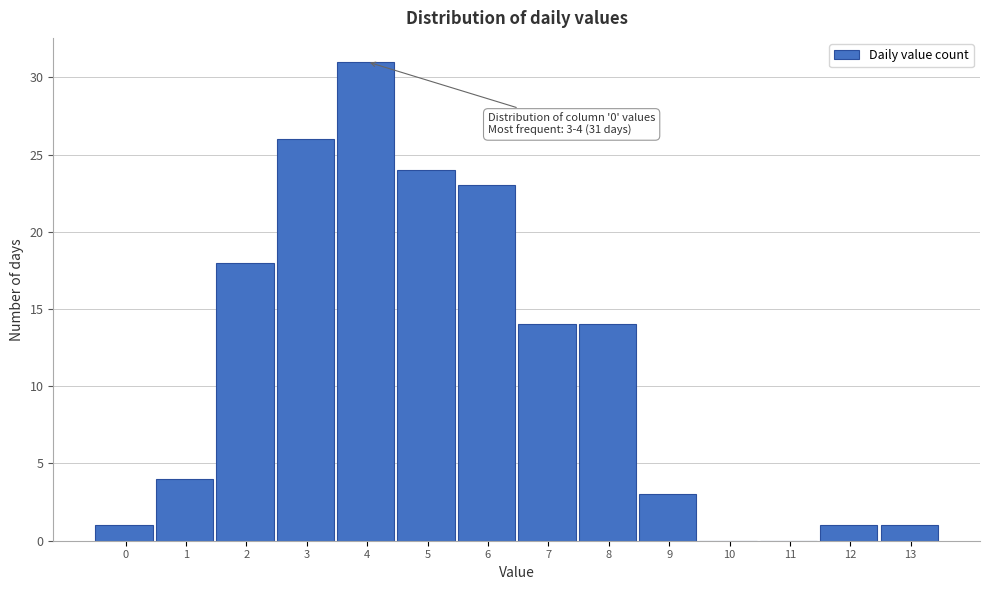

Over which range of the x-axis is the bar tallest?

3.5 to 4.5